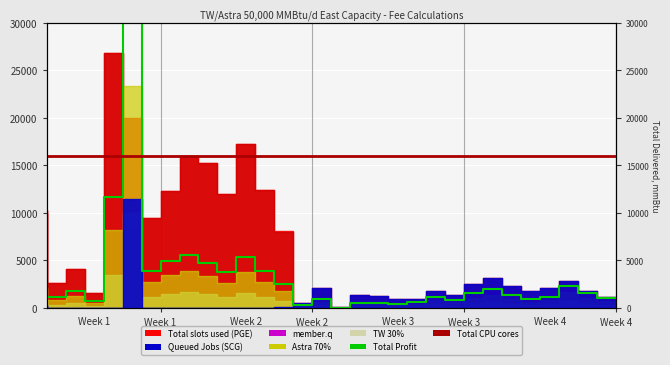

Reading left to right, list all the values displayed in this chart.

2912.2	1130.6	1778.7	673.1	11683.5	33284.7	3850.6	4909.8	5547.3	4734.9	3730.7	5338.9	3842.3	2468.5	246.1	947.2	27.5	541.1	507.8	437.7	564.0	1172.0	809.7	1524.0	1936.3	1402.6	910.9	1184.4	2310.7	1522.5	1025.8